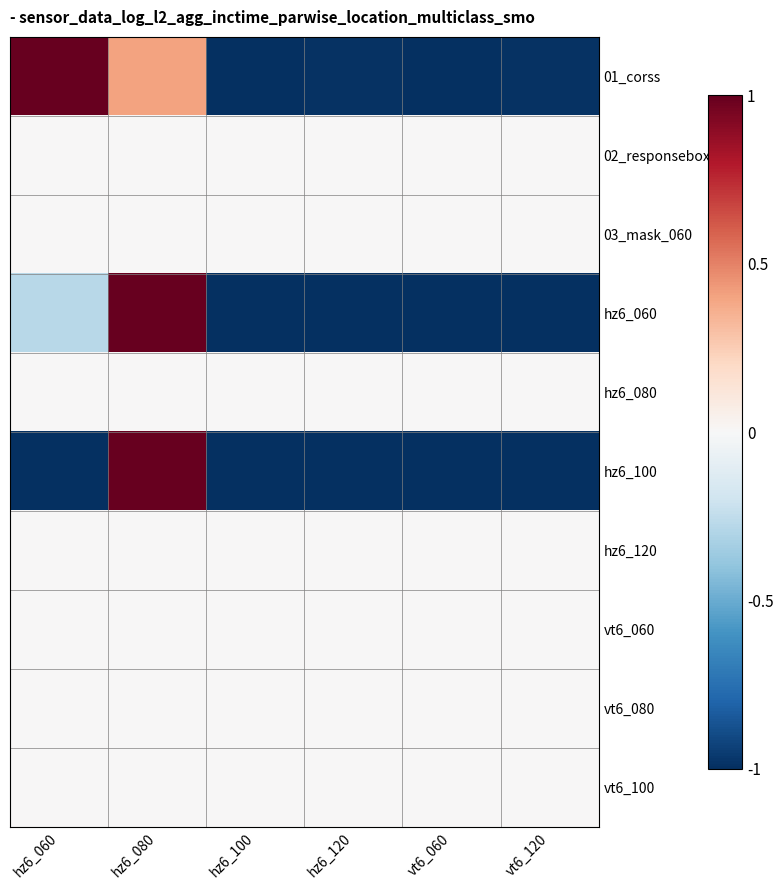

Reading right to left, transcribe all the data shown in this chart.

01_corss: vt6_120=-1.0	vt6_060=-1.0	hz6_120=-1.0	hz6_100=-1.0	hz6_080=0.4	hz6_060=1.0
02_responsebox: vt6_120=0.0	vt6_060=0.0	hz6_120=0.0	hz6_100=0.0	hz6_080=0.0	hz6_060=0.0
03_mask_060: vt6_120=0.0	vt6_060=0.0	hz6_120=0.0	hz6_100=0.0	hz6_080=0.0	hz6_060=0.0
hz6_060: vt6_120=-1.0	vt6_060=-1.0	hz6_120=-1.0	hz6_100=-1.0	hz6_080=1.0	hz6_060=-0.3
hz6_080: vt6_120=0.0	vt6_060=0.0	hz6_120=0.0	hz6_100=0.0	hz6_080=0.0	hz6_060=0.0
hz6_100: vt6_120=-1.0	vt6_060=-1.0	hz6_120=-1.0	hz6_100=-1.0	hz6_080=1.0	hz6_060=-1.0
hz6_120: vt6_120=0.0	vt6_060=0.0	hz6_120=0.0	hz6_100=0.0	hz6_080=0.0	hz6_060=0.0
vt6_060: vt6_120=0.0	vt6_060=0.0	hz6_120=0.0	hz6_100=0.0	hz6_080=0.0	hz6_060=0.0
vt6_080: vt6_120=0.0	vt6_060=0.0	hz6_120=0.0	hz6_100=0.0	hz6_080=0.0	hz6_060=0.0
vt6_100: vt6_120=0.0	vt6_060=0.0	hz6_120=0.0	hz6_100=0.0	hz6_080=0.0	hz6_060=0.0